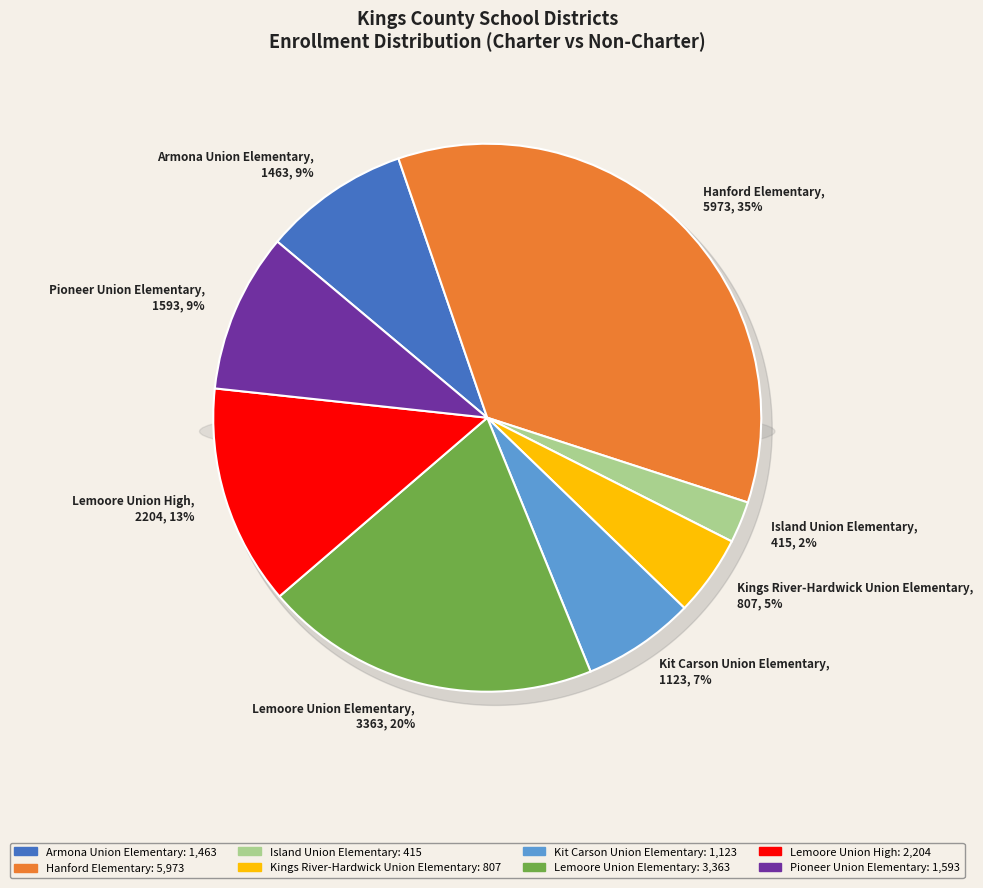

What percentage is NOT represented by Kings River-Hardwick Union Elementary?

95.2%